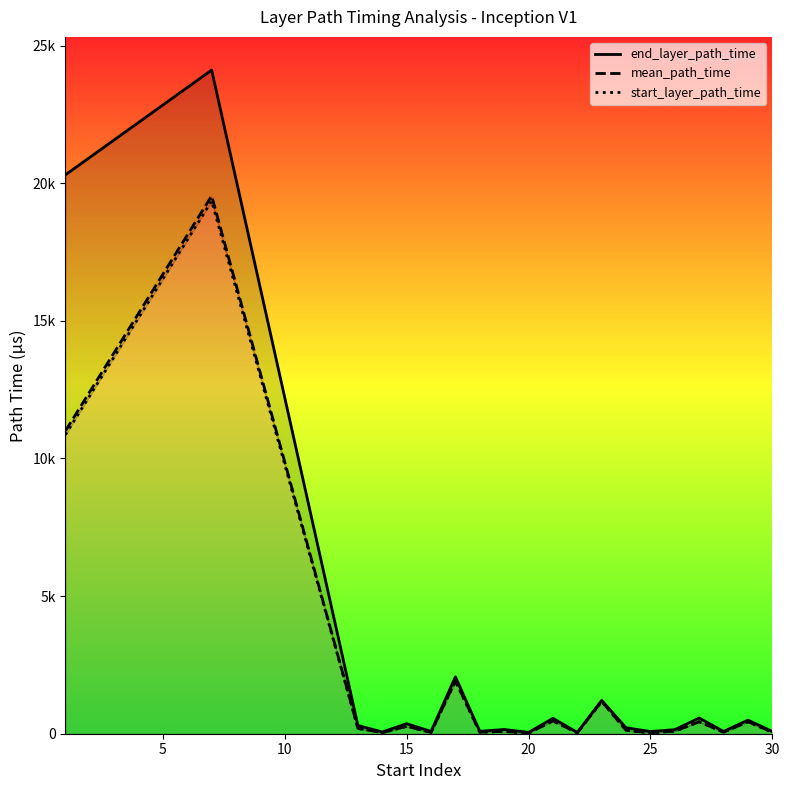

What is the minimum value for mean_path_time?

23.8